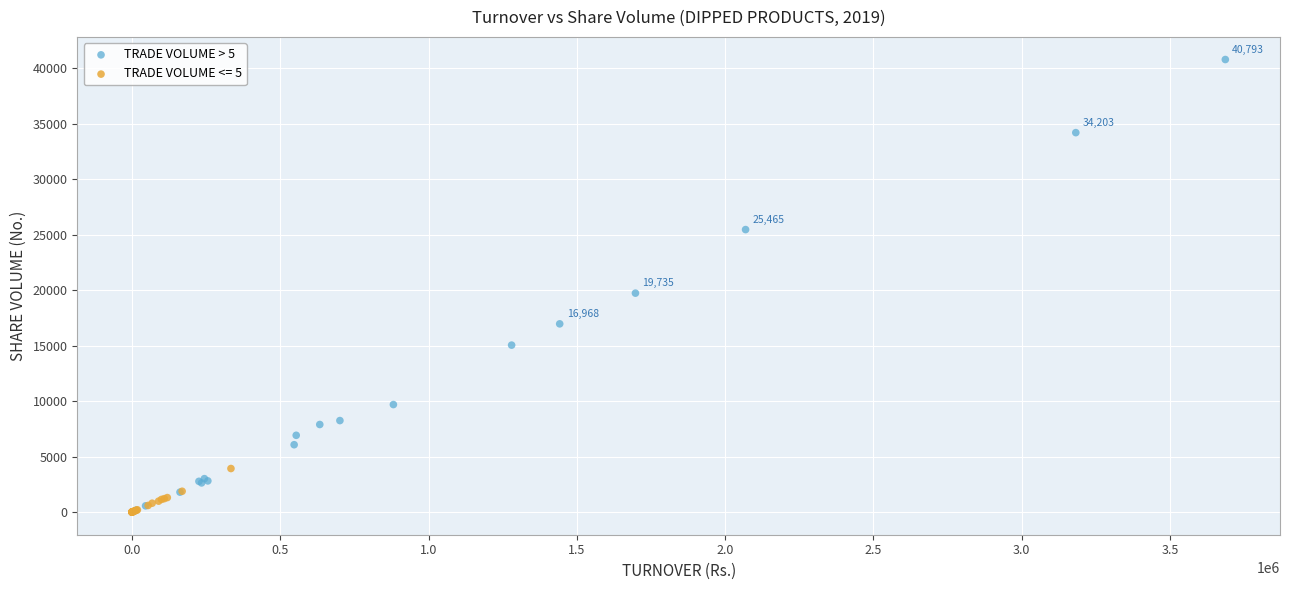

Which series reaches the maximum Y coordinate?

TRADE VOLUME > 5